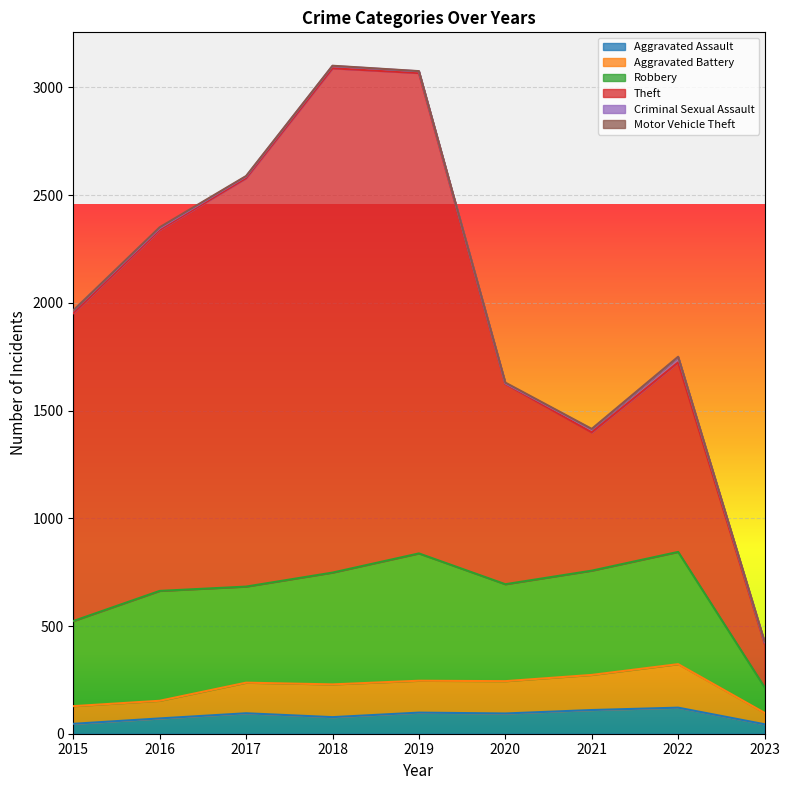

Is it true that Aggravated Assault equals 77 at 2018?

True